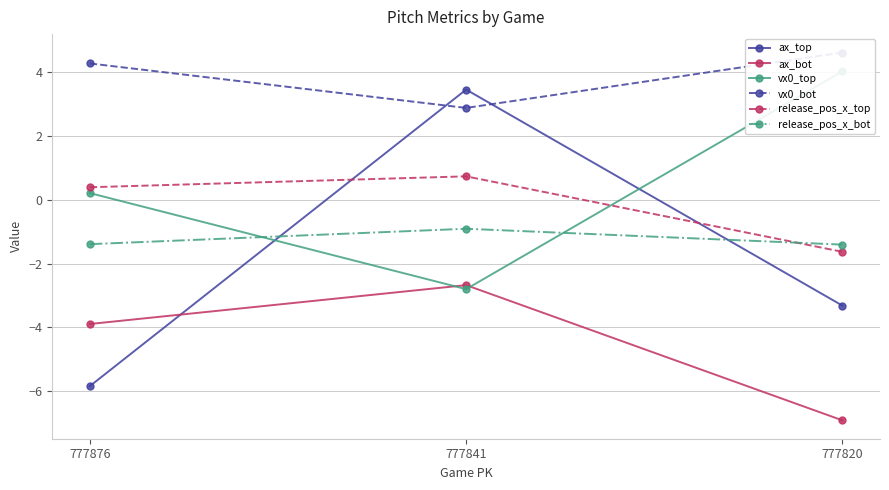

Which series has the largest range (max minus min)?

ax_top